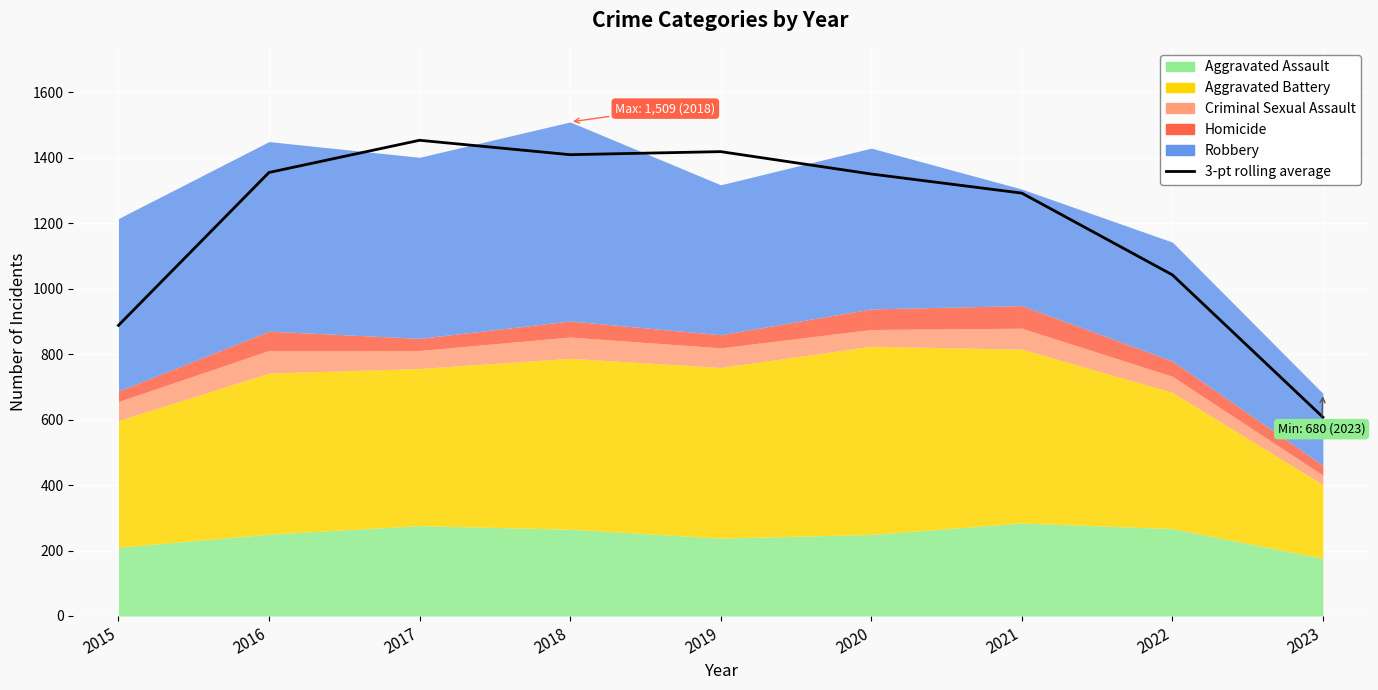

At which category does the data reach its first local valley?

2018